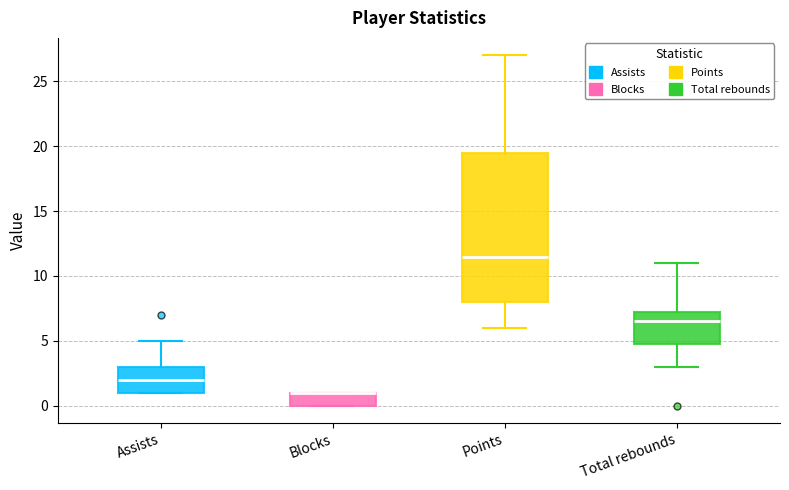

Reading left to right, read every box against the y-axis: the position of its median line, the range the box covers, and the ends of its whiskers. The values are not printed on the chart, so give them approximately, as read against the axis.

Assists: median 2.0, box 1.0 to 3.0, whiskers 1.0 to 5.0
Blocks: median 1.0 (drawn on the box's upper edge), box 0.0 to 1.0, whiskers 0.0 to 1.0
Points: median 11.5, box 8.0 to 19.5, whiskers 6.0 to 27.0
Total rebounds: median 6.5, box 5.0 to 7.5, whiskers 3.0 to 11.0